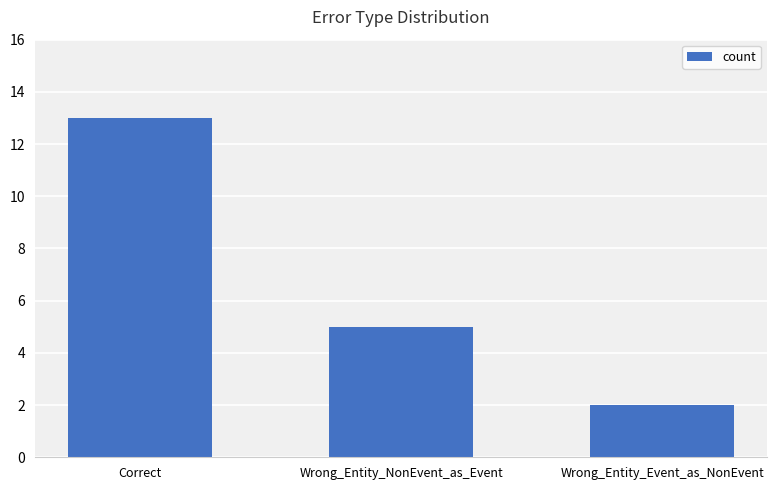

What is the greatest value displayed?

13